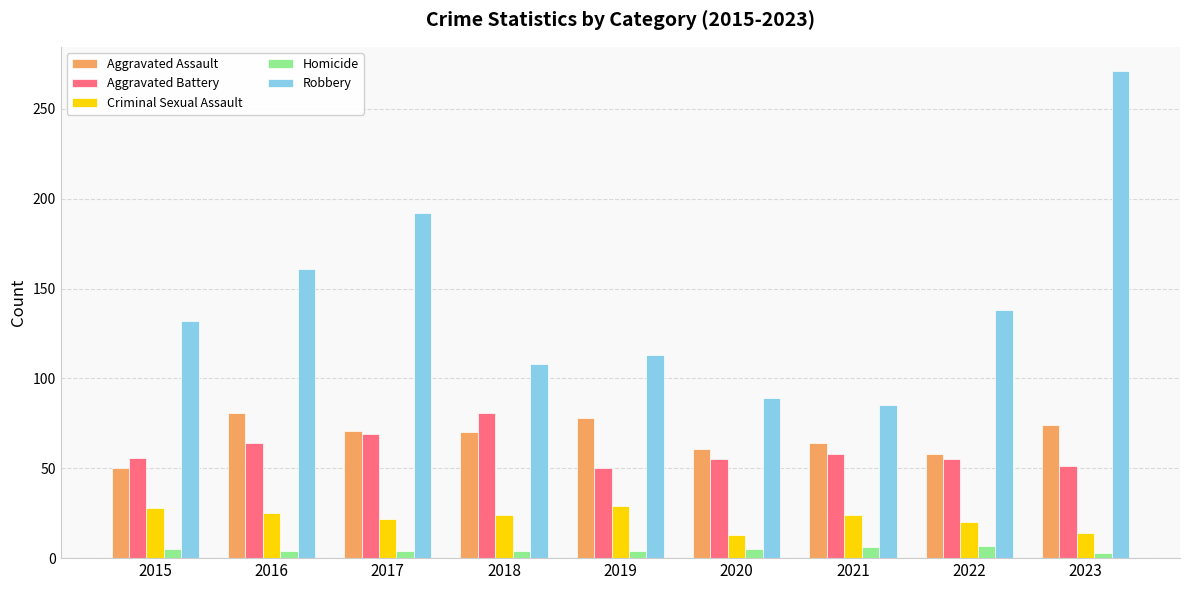

Which series changed the most between 2015 and 2016?

Aggravated Assault